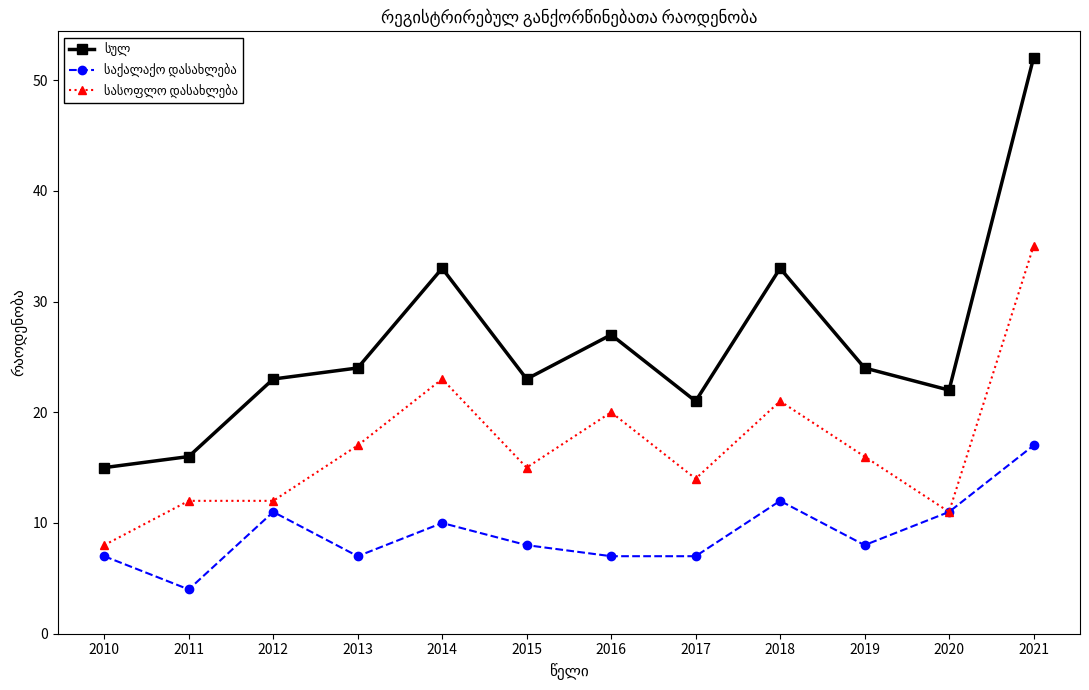

What is the smallest value displayed?

4